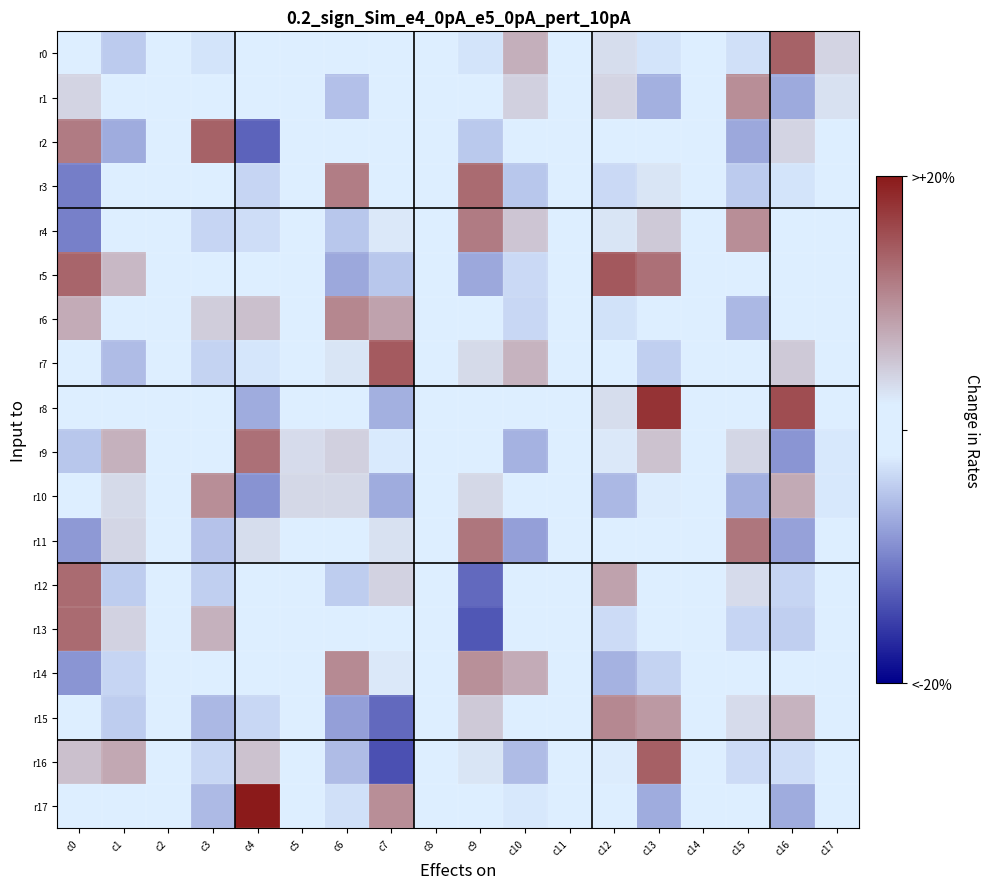

Reading left to right, what are all the values shown in this chart?

r0: c0=-580.6	c1=-1862.2	c2=-51.4	c3=-1081.3	c4=272.5	c5=7.7	c6=-539.4	c7=706.1	c8=312.0	c9=-1076.7	c10=2881.4	c11=-69.9	c12=1365.7	c13=-1122.2	c14=-363.4	c15=-1222.1	c16=5535.3	c17=1626.1
r1: c0=1632.7	c1=-475.8	c2=605.8	c3=-599.3	c4=-212.8	c5=-138.5	c6=-2171.8	c7=372.4	c8=-125.8	c9=-506.0	c10=1750.8	c11=-161.6	c12=1652.4	c13=-2635.5	c14=-171.7	c15=4031.1	c16=-2863.5	c17=1214.3
r2: c0=4673.8	c1=-2752.3	c2=390.7	c3=5556.6	c4=-4950.4	c5=378.6	c6=164.0	c7=51.8	c8=-26.7	c9=-1936.7	c10=808.9	c11=-347.8	c12=-505.1	c13=-137.2	c14=-438.5	c15=-2900.6	c16=1648.3	c17=155.5
r3: c0=-4176.6	c1=400.8	c2=-226.0	c3=513.5	c4=-1556.6	c5=-116.6	c6=4602.5	c7=684.2	c8=377.8	c9=5218.3	c10=-1961.2	c11=457.9	c12=-1376.2	c13=1073.7	c14=333.4	c15=-1858.3	c16=-1076.6	c17=-134.4
r4: c0=-4088.6	c1=-758.6	c2=-113.1	c3=-1506.4	c4=-1259.9	c5=28.0	c6=-1969.4	c7=995.6	c8=-17.2	c9=4648.3	c10=2143.7	c11=454.2	c12=1098.0	c13=2050.4	c14=736.7	c15=4055.9	c16=48.0	c17=-345.2
r5: c0=5429.8	c1=2587.4	c2=298.7	c3=-238.4	c4=-537.9	c5=143.5	c6=-2909.8	c7=-1978.4	c8=-242.1	c9=-2899.8	c10=-1386.0	c11=-284.1	c12=5843.0	c13=5056.2	c14=582.1	c15=-331.7	c16=203.1	c17=154.4
r6: c0=3059.8	c1=811.0	c2=34.2	c3=1893.3	c4=2323.1	c5=-10.5	c6=4283.8	c7=3315.5	c8=307.2	c9=161.9	c10=-1476.3	c11=-116.3	c12=-1132.0	c13=-772.5	c14=-94.9	c15=-2414.1	c16=-680.6	c17=131.1
r7: c0=610.2	c1=-2252.7	c2=-251.8	c3=-1623.3	c4=-1035.7	c5=-146.7	c6=1082.7	c7=5775.7	c8=342.1	c9=1450.3	c10=2795.5	c11=385.6	c12=93.7	c13=-1733.0	c14=-276.7	c15=-631.0	c16=2017.8	c17=-25.1
r8: c0=-761.8	c1=3.6	c2=-4.9	c3=-146.3	c4=-2754.0	c5=-62.7	c6=-193.7	c7=-2658.7	c8=-48.9	c9=-625.7	c10=-197.9	c11=-76.8	c12=1324.8	c13=7123.6	c14=231.2	c15=-147.0	c16=6192.1	c17=414.2
r9: c0=-1998.9	c1=2819.2	c2=399.8	c3=-366.7	c4=5057.3	c5=1395.5	c6=1750.4	c7=-876.0	c8=-73.9	c9=-266.7	c10=-2606.5	c11=-475.8	c12=989.6	c13=2287.5	c14=341.1	c15=1611.8	c16=-3482.8	c17=-994.2
r10: c0=63.8	c1=1454.5	c2=21.9	c3=4057.2	c4=-3519.3	c5=1505.9	c6=1541.4	c7=-2761.8	c8=-47.3	c9=1558.8	c10=-778.2	c11=619.8	c12=-2435.6	c13=849.4	c14=102.8	c15=-2685.1	c16=3088.8	c17=-977.5
r11: c0=-3351.8	c1=1600.0	c2=-13.8	c3=-2078.6	c4=1371.2	c5=-150.1	c6=368.7	c7=1193.1	c8=-48.5	c9=4838.7	c10=-3160.5	c11=62.6	c12=64.2	c13=19.4	c14=-249.4	c15=4817.3	c16=-3091.6	c17=696.1
r12: c0=5192.7	c1=-1805.1	c2=259.4	c3=-1687.8	c4=-445.0	c5=-208.6	c6=-1787.9	c7=1717.8	c8=-130.5	c9=-4768.1	c10=37.1	c11=-502.0	c12=3360.7	c13=-24.7	c14=-117.6	c15=1405.1	c16=-1541.7	c17=206.4
r13: c0=5188.7	c1=1700.0	c2=215.2	c3=2838.4	c4=509.6	c5=232.3	c6=690.7	c7=-633.1	c8=85.0	c9=-5372.7	c10=-617.5	c11=-335.0	c12=-1368.3	c13=769.1	c14=105.9	c15=-1534.0	c16=-1747.0	c17=-478.4
r14: c0=-3474.8	c1=-1551.8	c2=-26.8	c3=-101.2	c4=-75.1	c5=187.2	c6=4150.2	c7=954.2	c8=181.7	c9=3947.4	c10=3010.4	c11=63.0	c12=-2607.5	c13=-1615.9	c14=-245.2	c15=56.8	c16=-166.0	c17=-96.7
r15: c0=34.9	c1=-1760.8	c2=-22.9	c3=-2432.0	c4=-1490.8	c5=-428.9	c6=-3168.7	c7=-4798.6	c8=-270.3	c9=2027.3	c10=638.4	c11=-198.2	c12=4227.6	c13=3656.6	c14=181.6	c15=1411.3	c16=2782.0	c17=430.5
r16: c0=2322.5	c1=3155.5	c2=70.5	c3=-1471.1	c4=2298.2	c5=-372.0	c6=-2296.9	c7=-5507.4	c8=-409.5	c9=1110.8	c10=-2263.9	c11=-12.9	c12=871.3	c13=5598.6	c14=608.1	c15=-1367.8	c16=-1283.4	c17=-190.8
r17: c0=161.6	c1=-539.3	c2=-54.0	c3=-2374.5	c4=8776.6	c5=459.7	c6=-1224.5	c7=4023.1	c8=109.7	c9=221.0	c10=-978.2	c11=363.8	c12=-196.6	c13=-2786.2	c14=-177.2	c15=278.3	c16=-2780.6	c17=-338.5